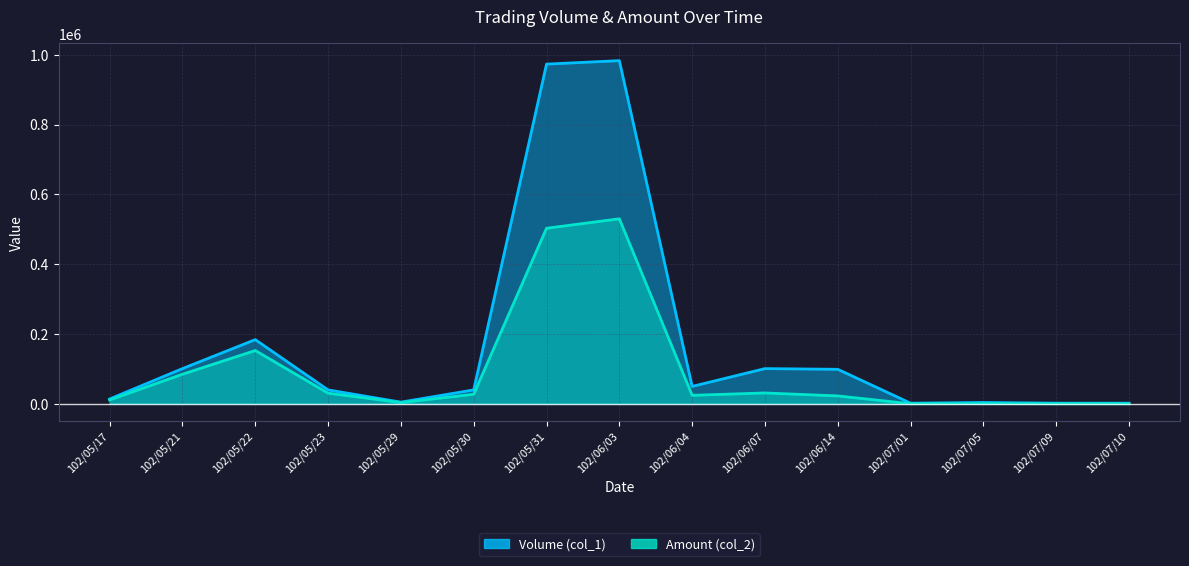

True or false: Volume (col_1) has more than 2 interior local peaks.

True